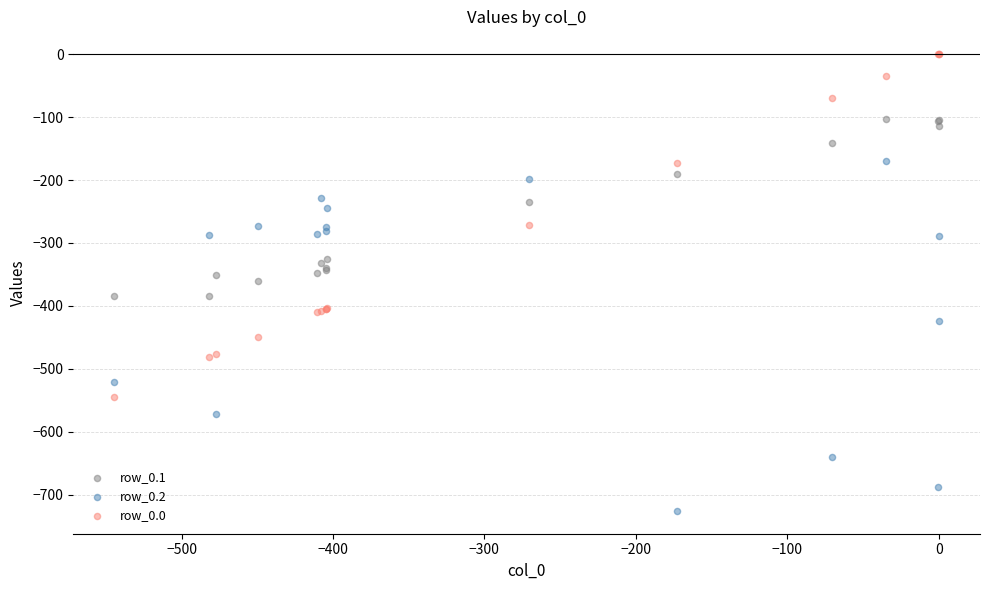

Which series reaches the minimum Y coordinate?

row_0.2